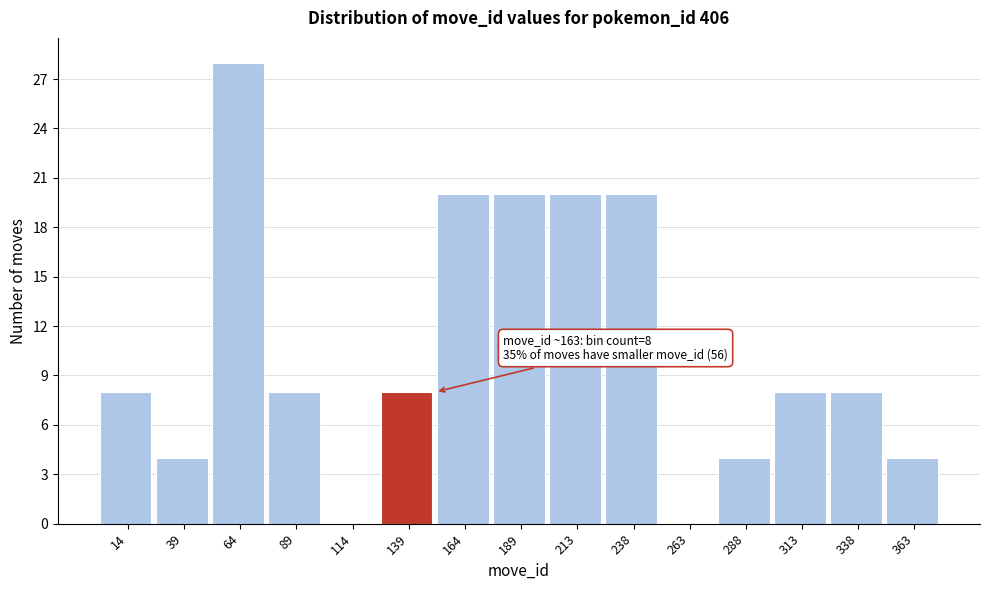

Reading left to right, what are all the values shown in this chart?

14=8	39=4	64=28	89=8	114=0	139=8	164=20	189=20	213=20	238=20	263=0	288=4	313=8	338=8	363=4